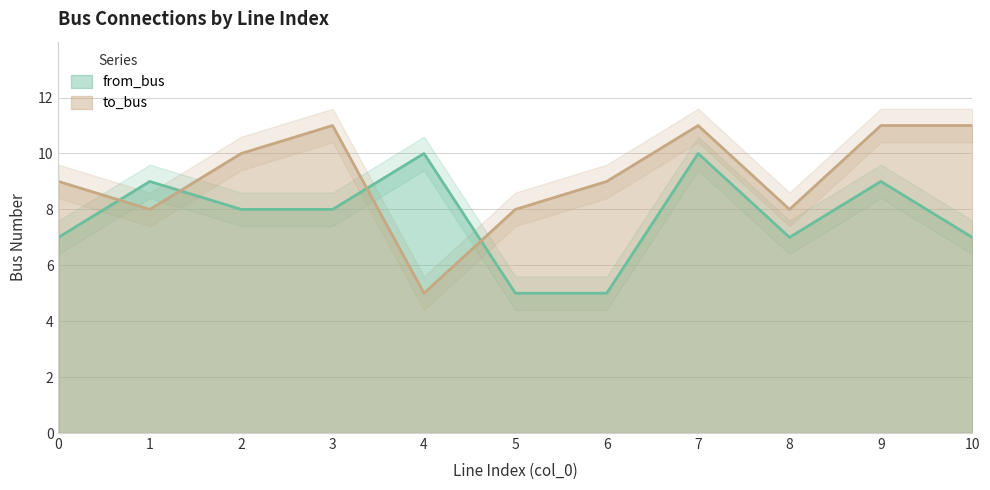

What is the value of the from_bus point at the 10th from the left?

9